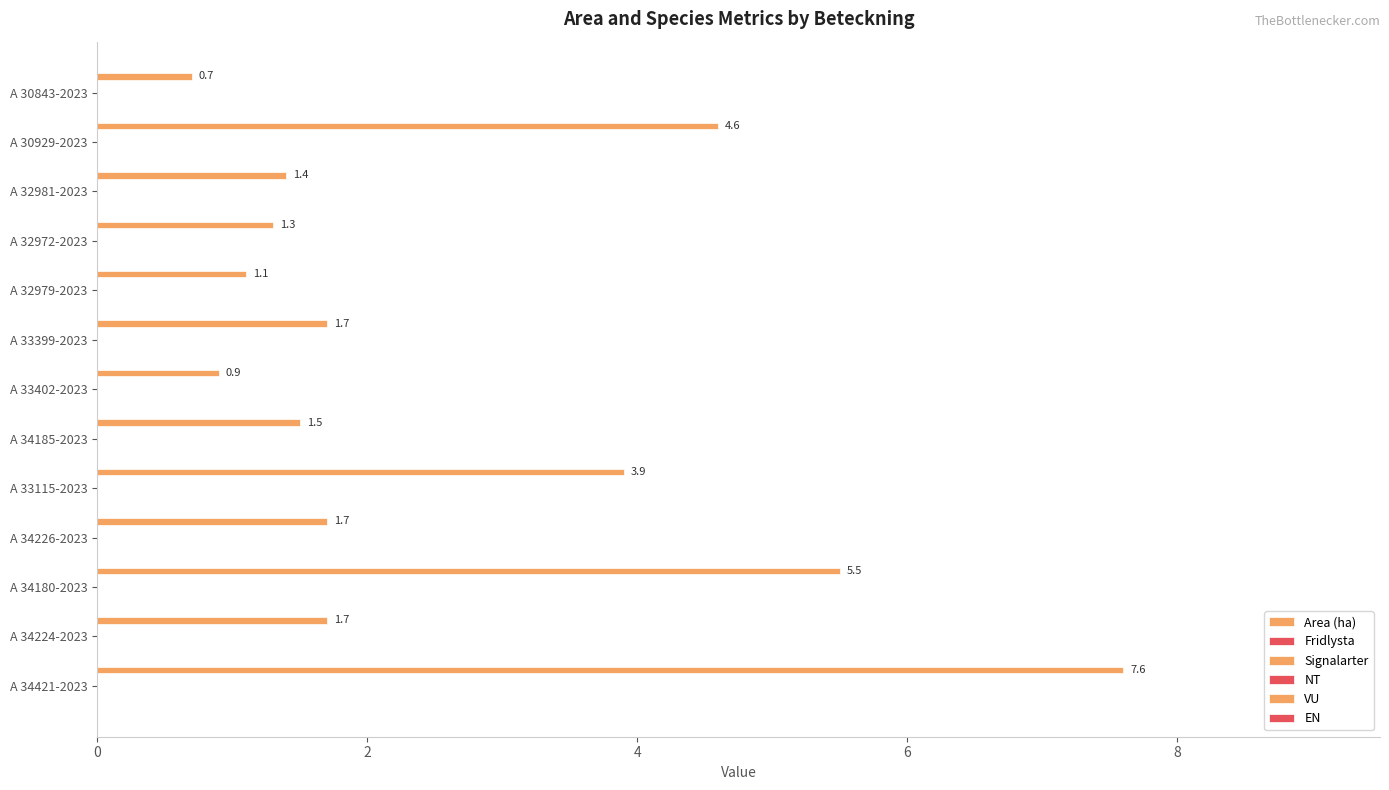

How many bars are there in total?

13